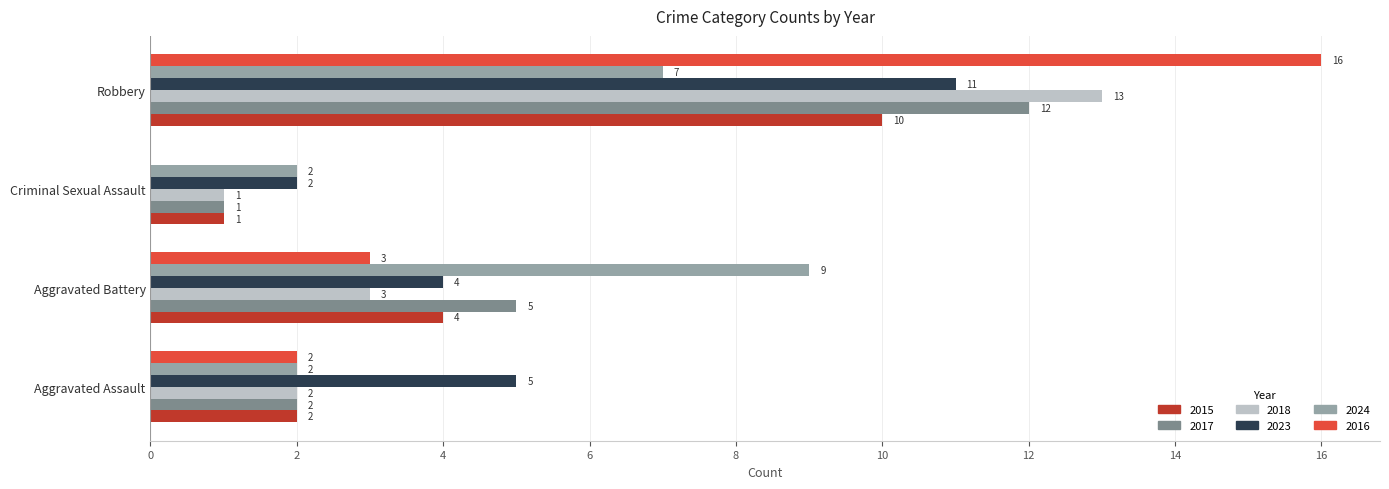

What is the total value across all series at Robbery?

69